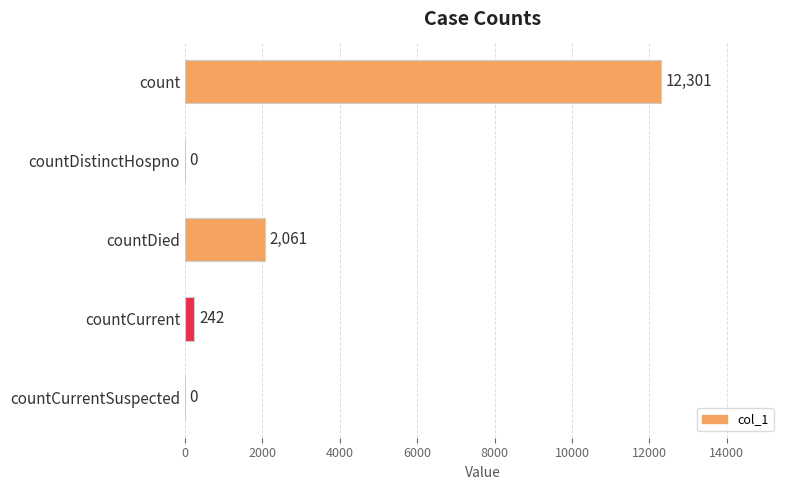

How many distinct data groups are displayed?

1